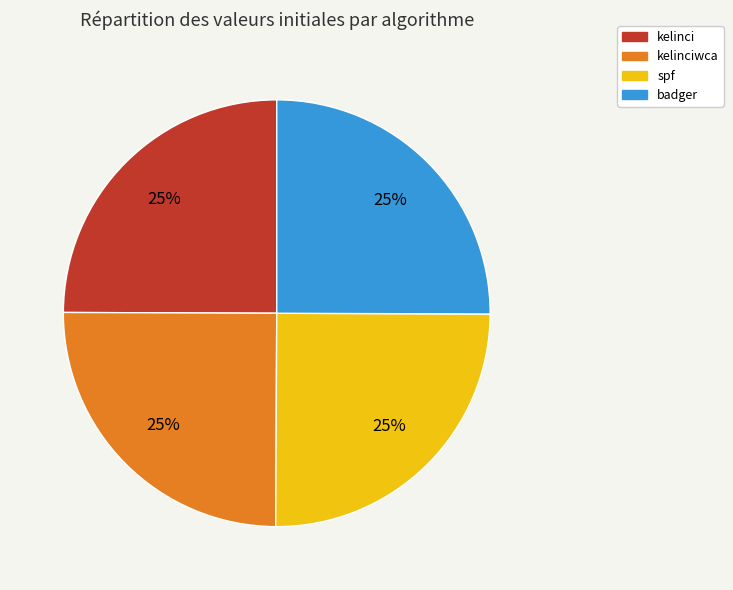

Is there a majority slice in this chart?

No